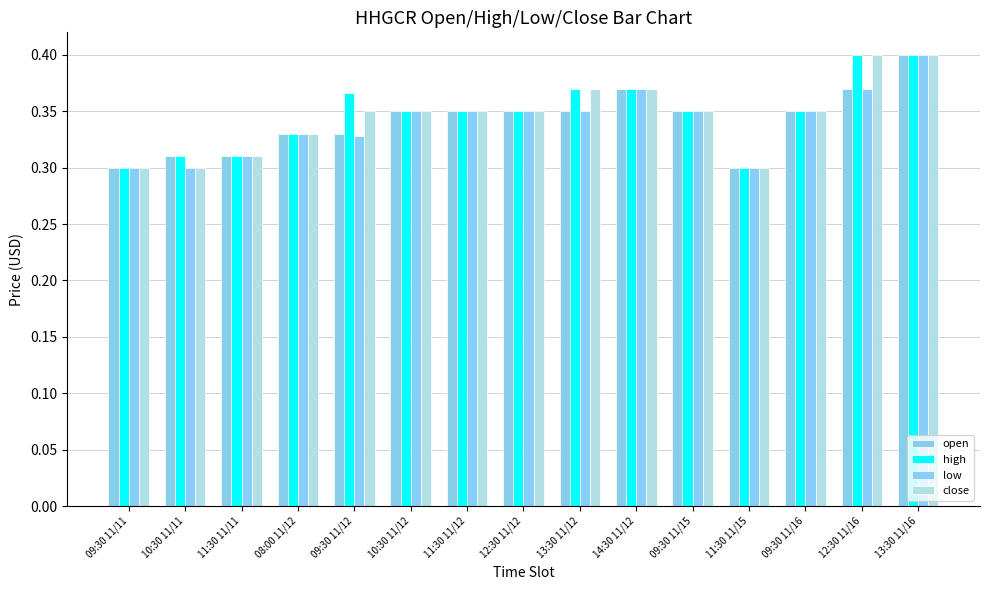

List the labels in order of high value, largest first.

12:30 11/16, 13:30 11/16, 13:30 11/12, 14:30 11/12, 09:30 11/12, 10:30 11/12, 11:30 11/12, 12:30 11/12, 09:30 11/15, 09:30 11/16, 08:00 11/12, 11:30 11/11, 10:30 11/11, 11:30 11/15, 09:30 11/11